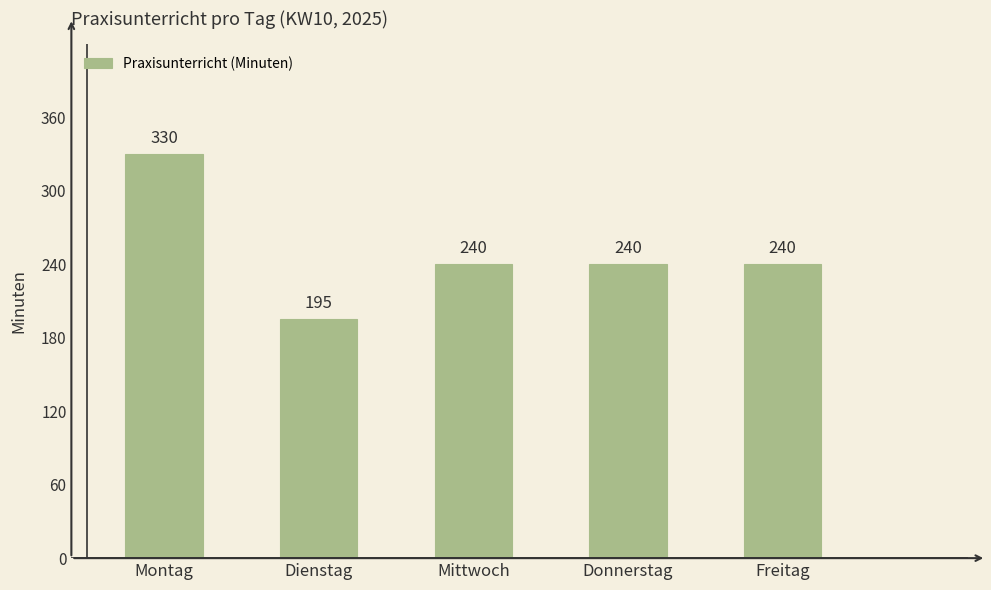

Reading left to right, transcribe all the data shown in this chart.

Montag=330	Dienstag=195	Mittwoch=240	Donnerstag=240	Freitag=240